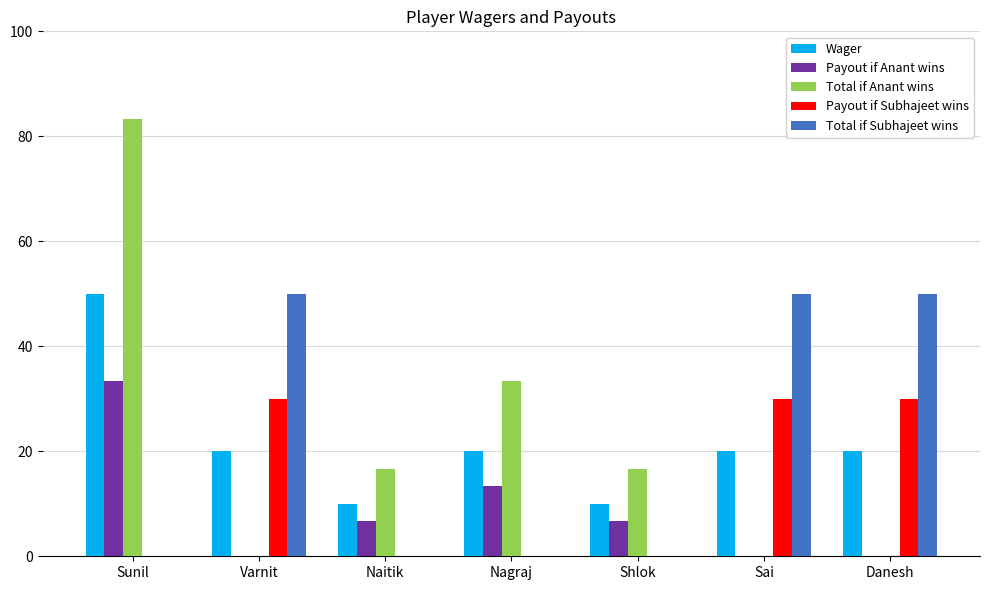

How many groups of bars are there?

7